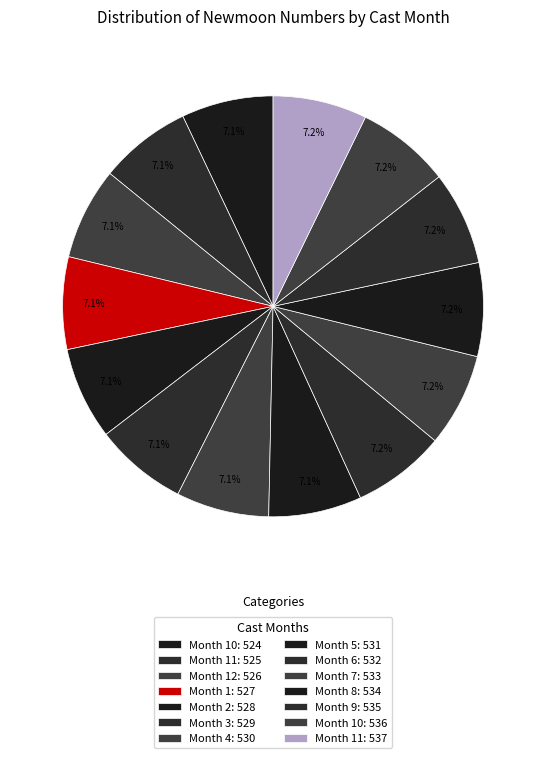

Rank the categories by value from lowest to highest.

10, 11, 12, 1, 2, 3, 4, 5, 6, 7, 8, 9, 10, 11